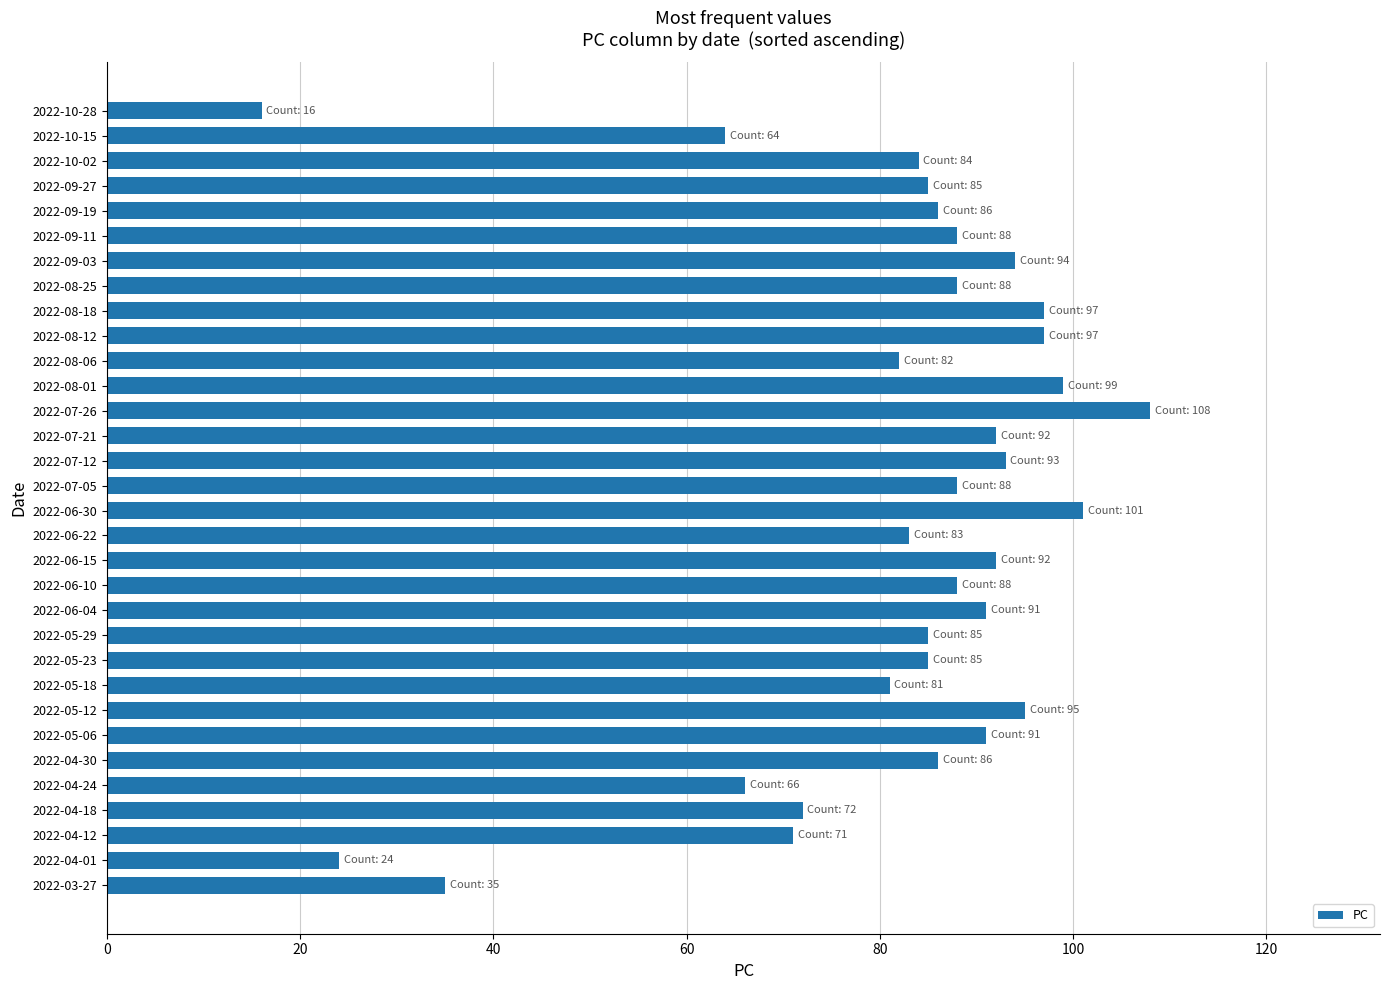

The value at 2022-05-18 is 81. True or false?

True